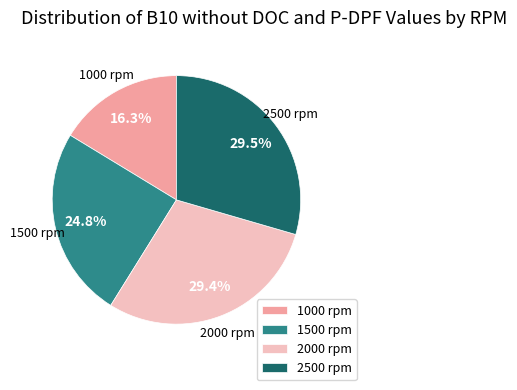

Between 2500 rpm and 1500 rpm, which is larger?

2500 rpm